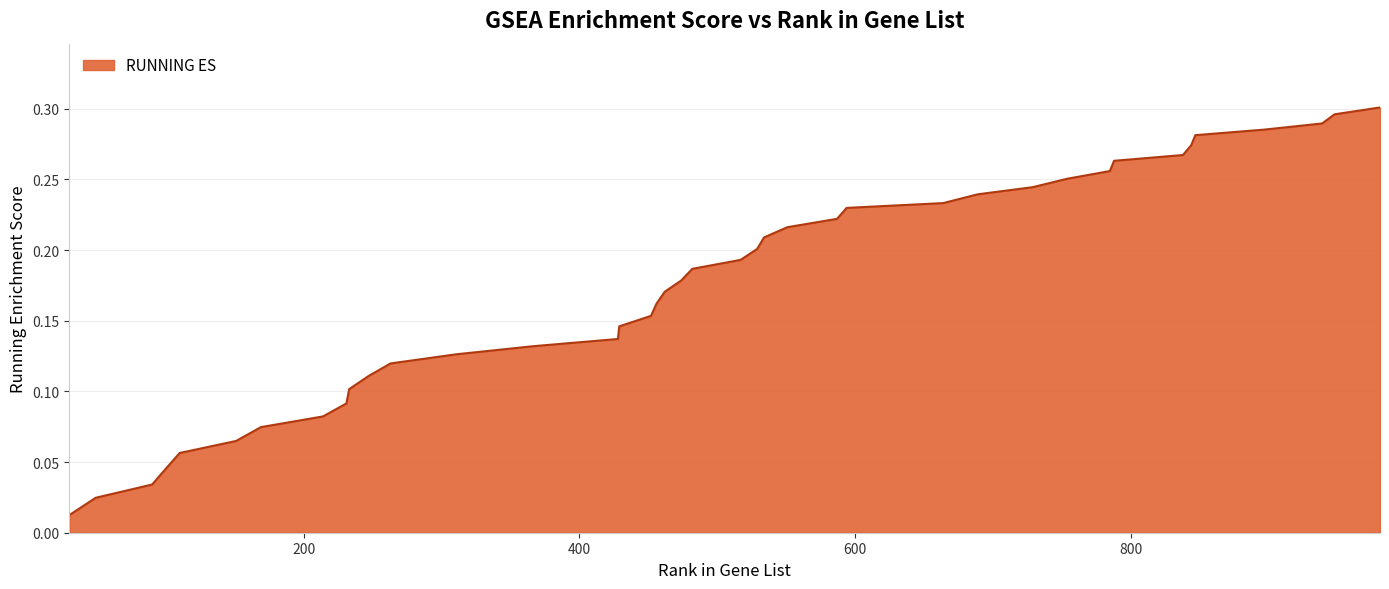

How many lines are shown in the chart?

1